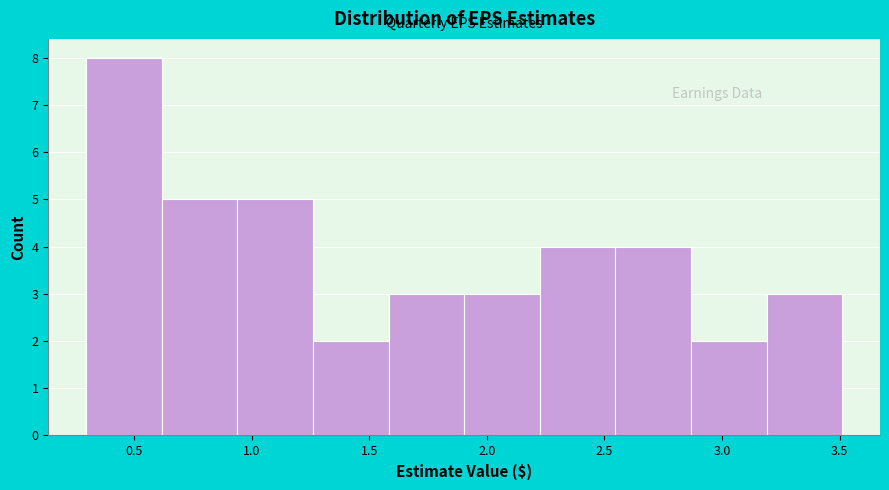

Reading left to right, transcribe this chart: for each bar, give the range it covers on the x-axis and its height. Neither the bar edges nor the heights are printed on the chart, so give them approximately, as read against the axes.

0.30 to 0.60: 8
0.60 to 0.95: 5
0.95 to 1.25: 5
1.25 to 1.60: 2
1.60 to 1.90: 3
1.90 to 2.20: 3
2.20 to 2.55: 4
2.55 to 2.85: 4
2.85 to 3.20: 2
3.20 to 3.50: 3